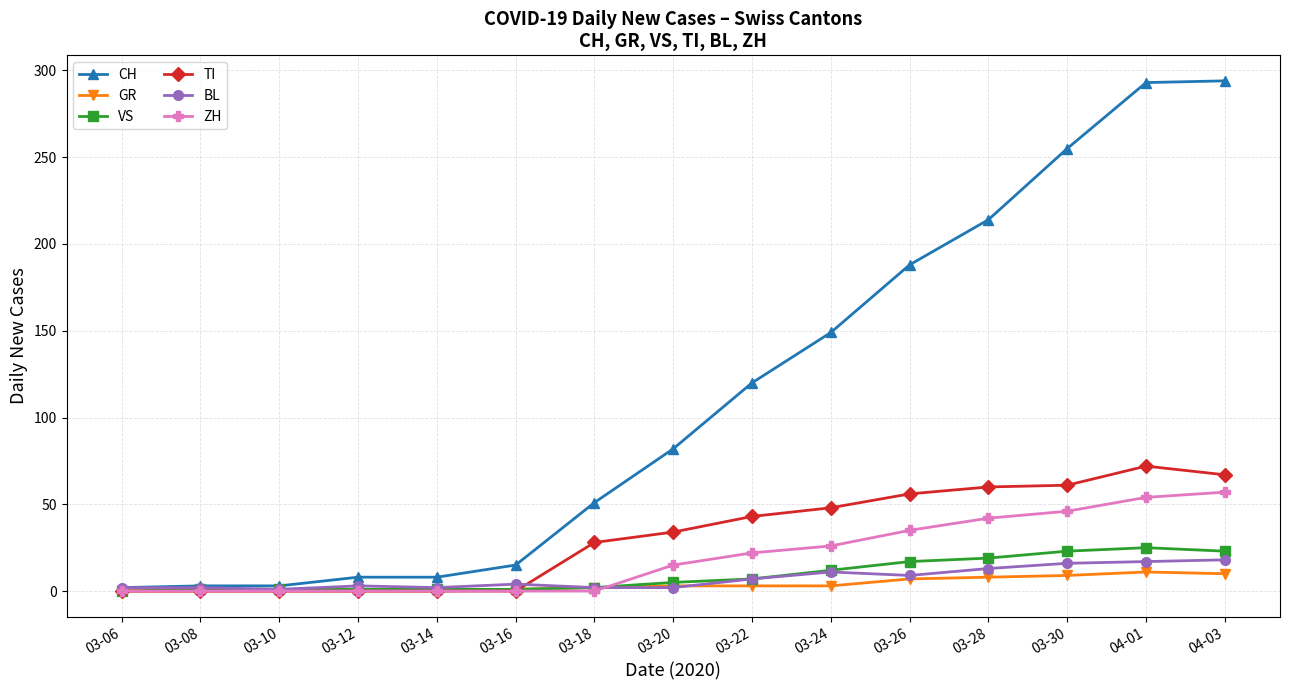

What is the label of the 9th point from the right?

03-18